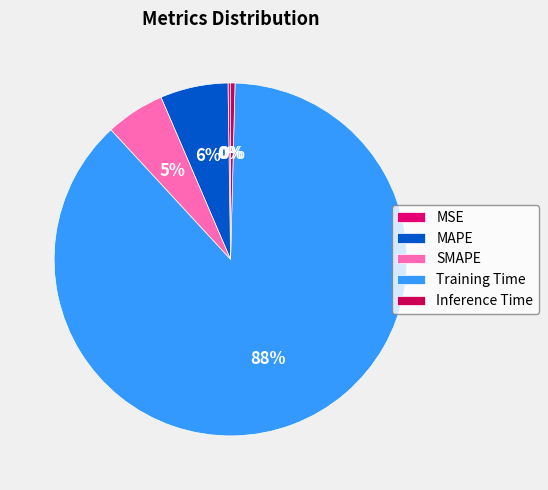

To the nearest percent, what percentage of the pie is SMAPE?

5%